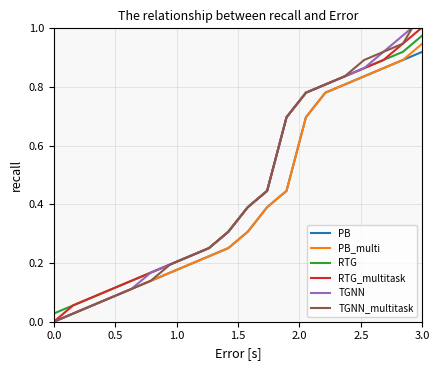

True or false: PB and RTG cross at least once.

False